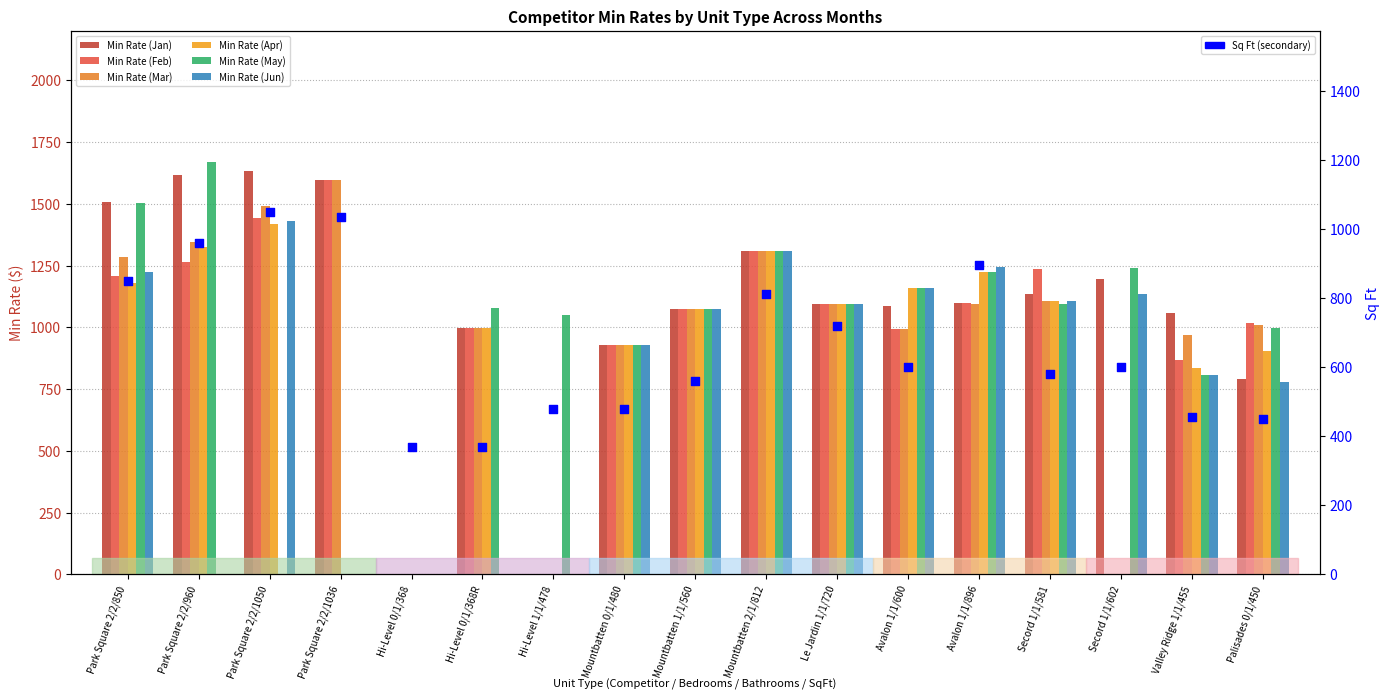

What is the change in value from Park Square 2/2/850 to Hi-Level 1/1/478?

-372